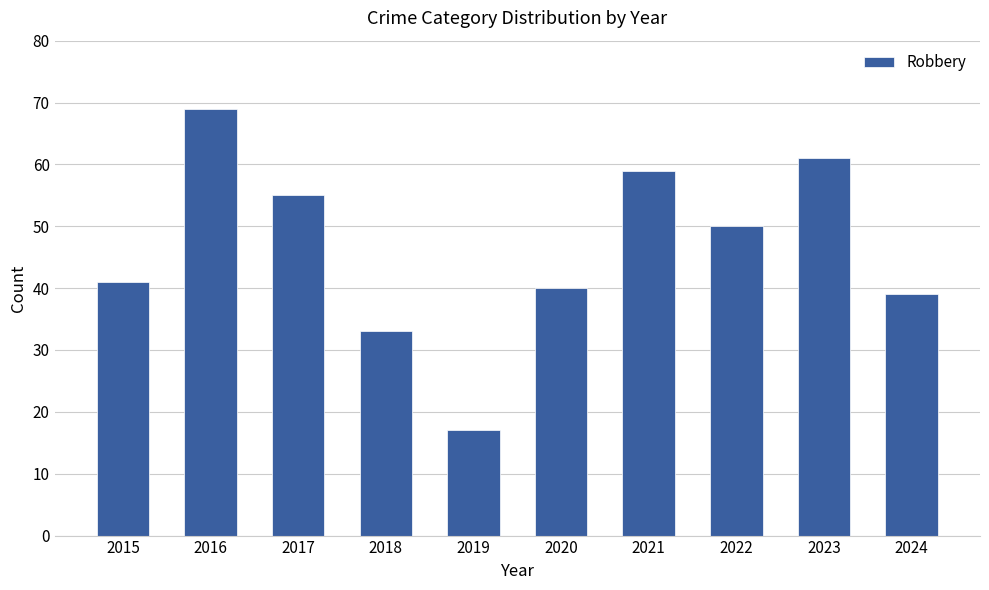

What is the change in value from 2015 to 2022?

+9